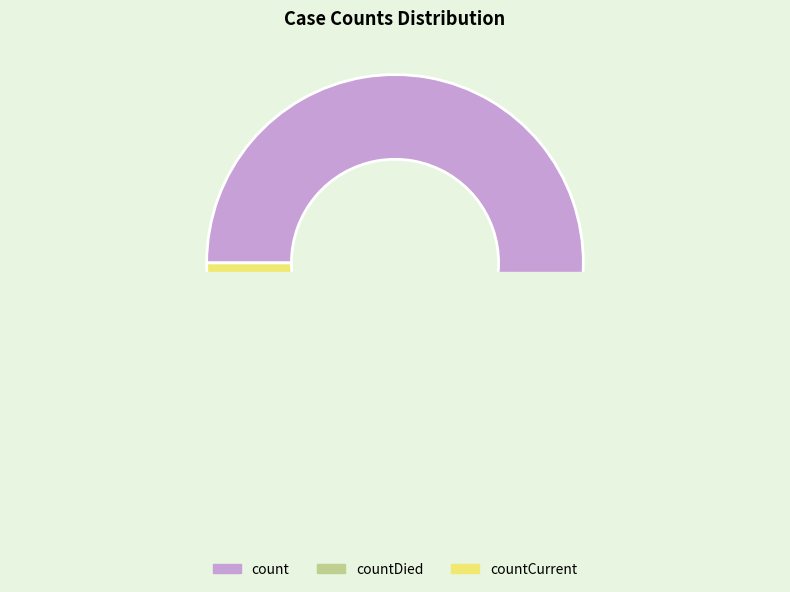

Is the sum of countDied and count greater than half?

Yes